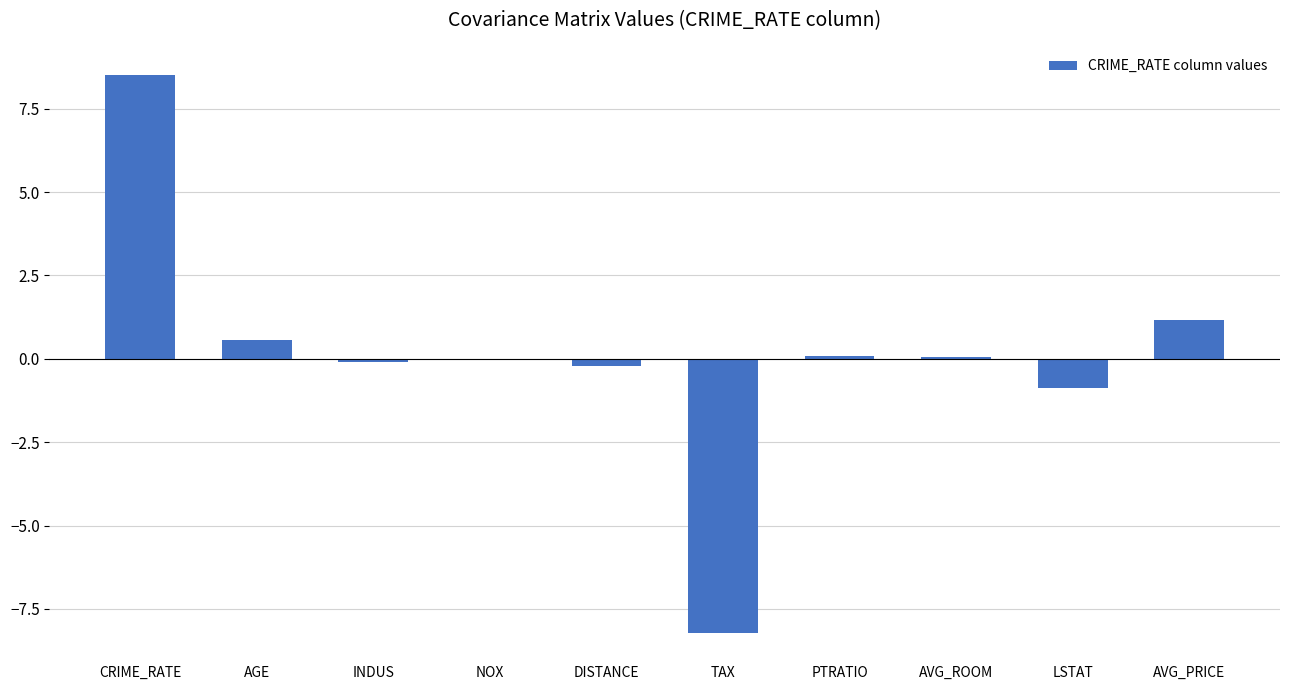

True or false: the data shows 0.6 at AVG_PRICE.

False